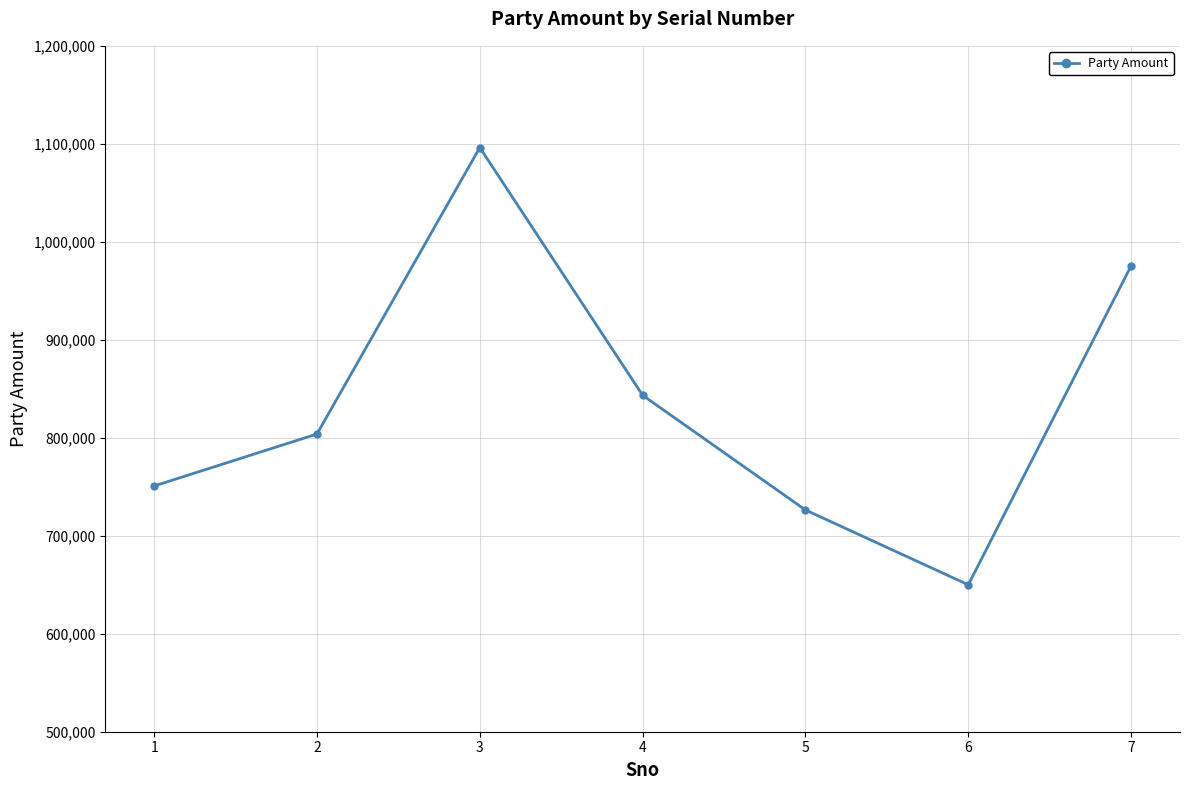

What is the average value?

835143